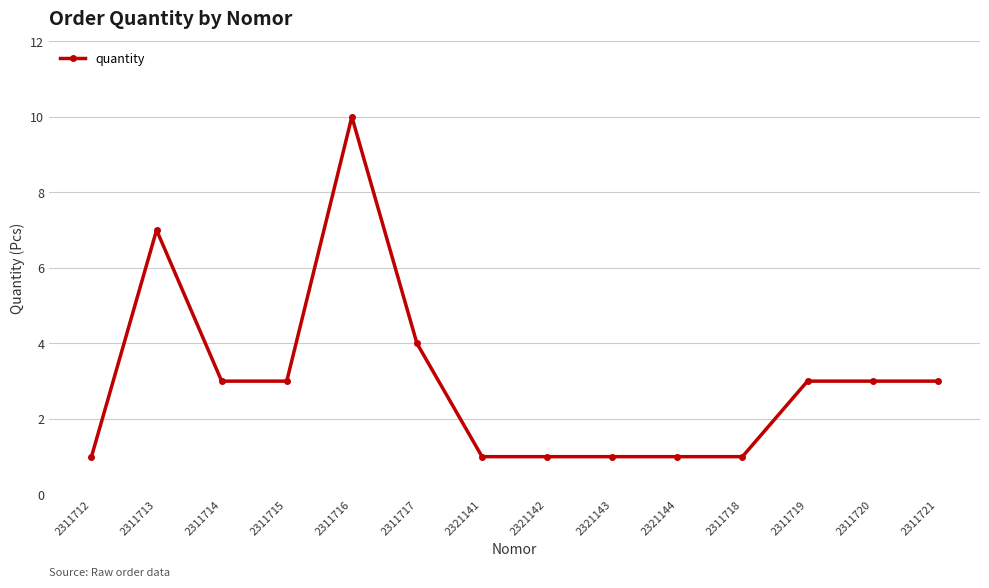

What is the value of the 5th point from the left?

10